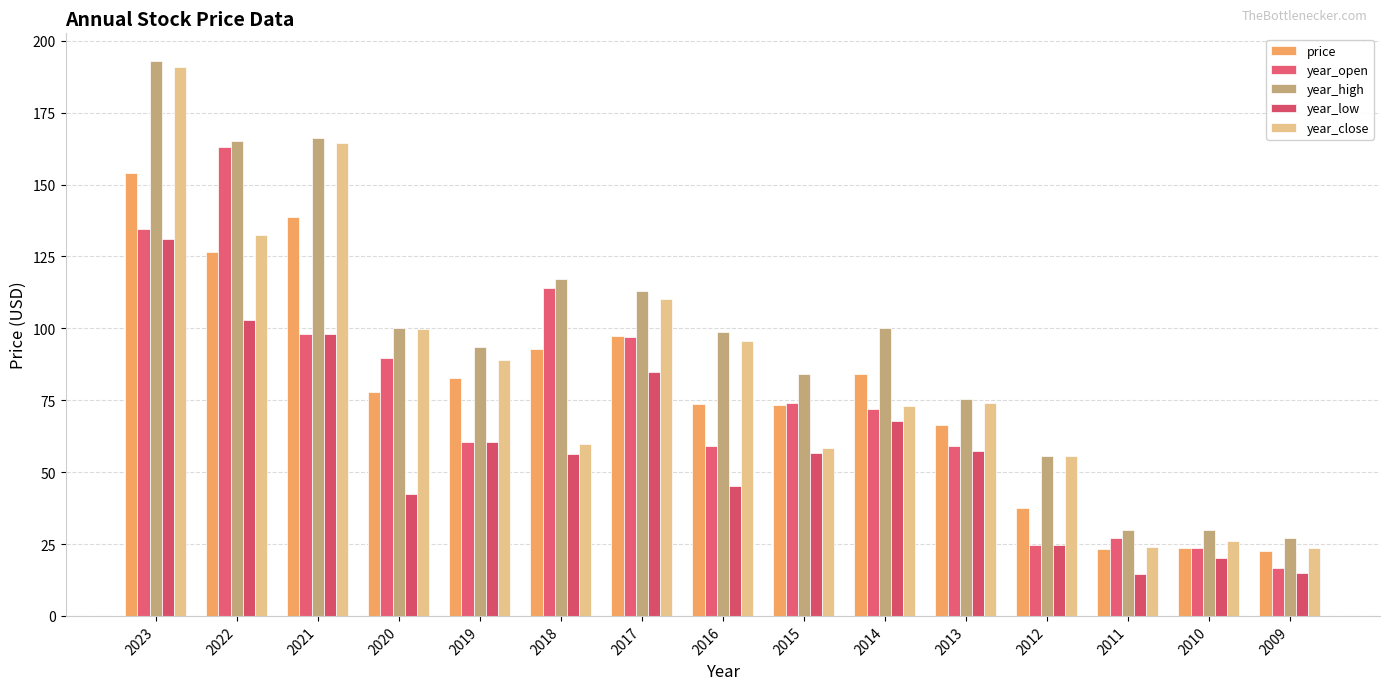

True or false: price has a value of 82.9 at 2019.

True